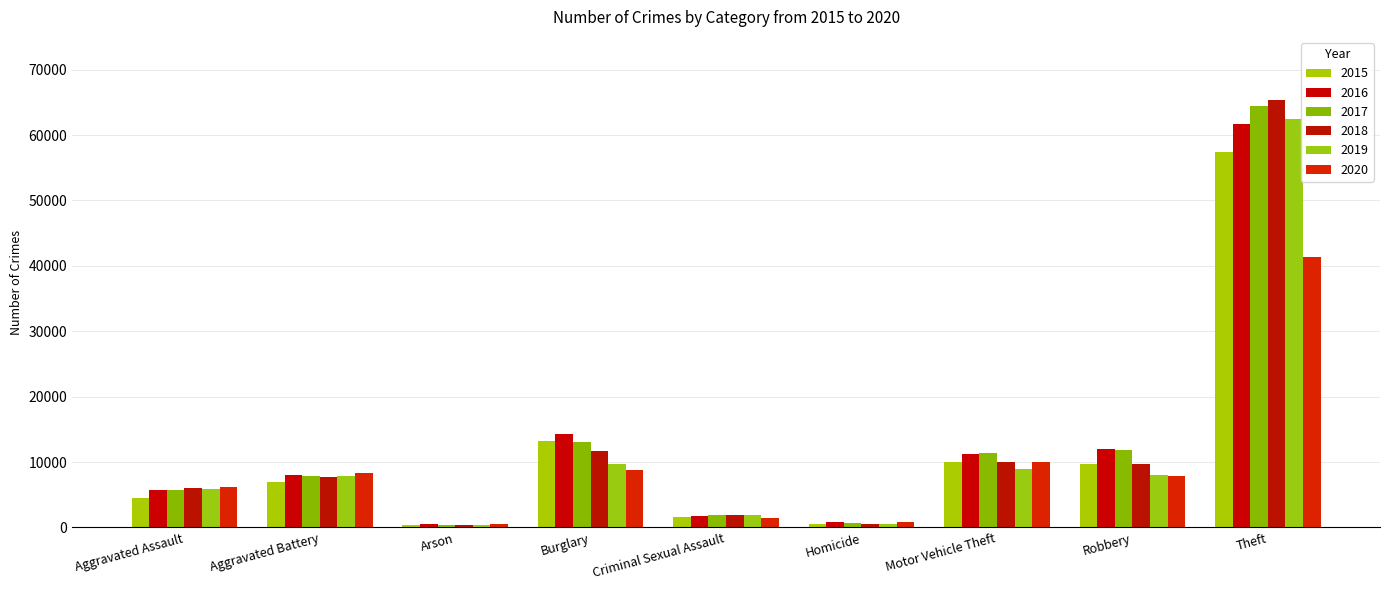

Which series changed the most between Aggravated Battery and Motor Vehicle Theft?

2017